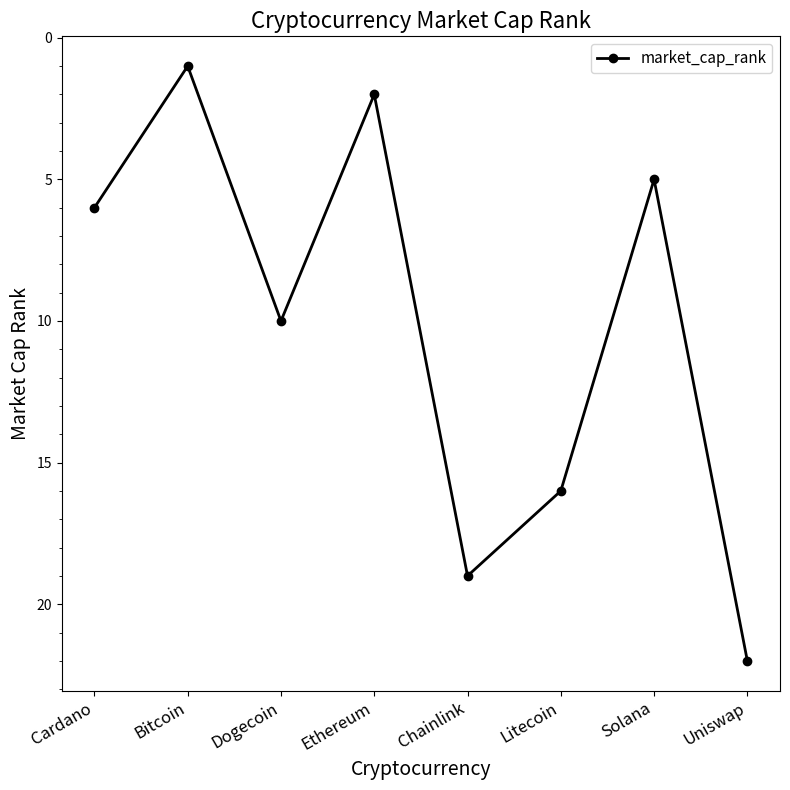

At which category does the chart reach its minimum across all series?

Bitcoin